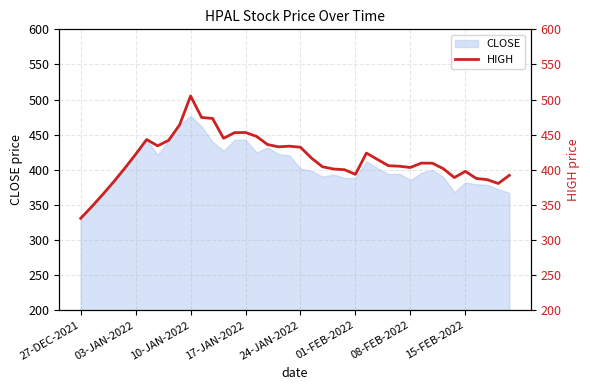

Which has a higher value, 36 or 19?

19